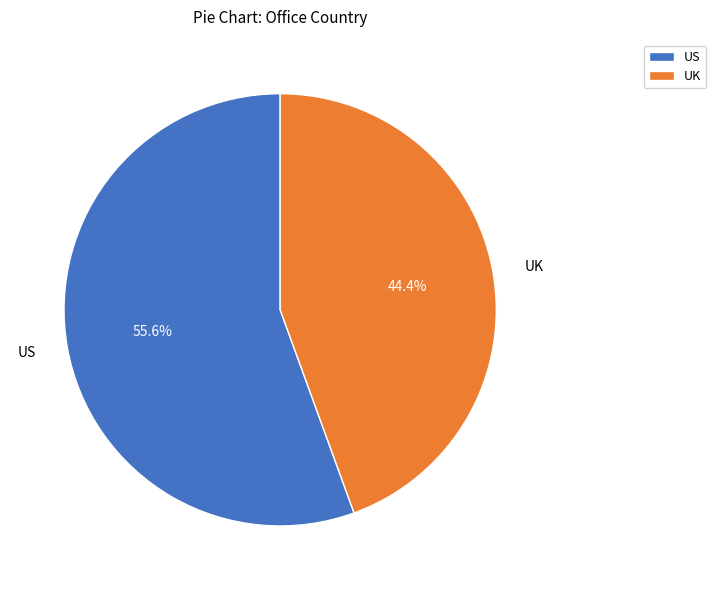

Which has a higher value, US or UK?

US